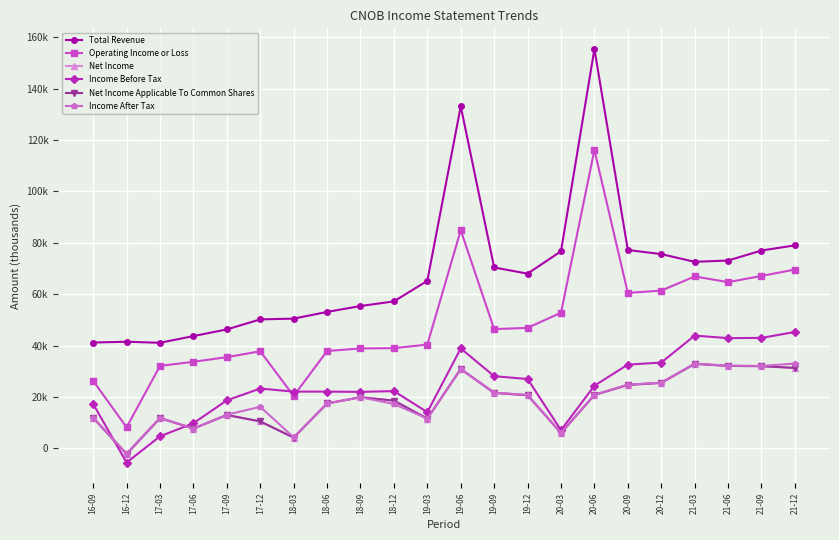

At which category is the sum across all series the highest?

20-06